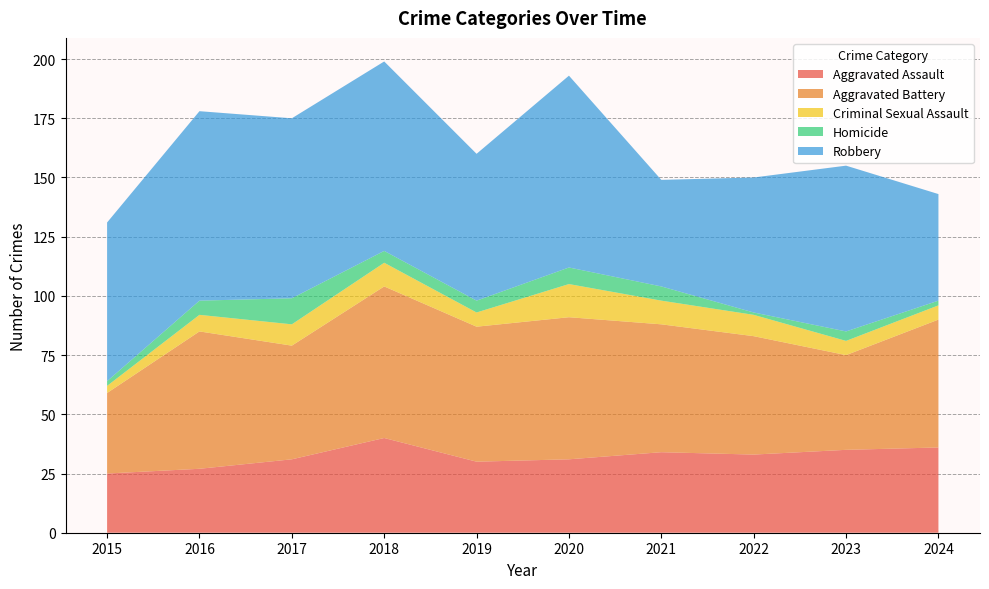

Reading left to right, list all the values displayed in this chart.

Aggravated Assault: 25	27	31	40	30	31	34	33	35	36
Aggravated Battery: 34	58	48	64	57	60	54	50	40	54
Criminal Sexual Assault: 3	7	9	10	6	14	10	9	6	6
Homicide: 2	6	11	5	5	7	6	1	4	2
Robbery: 67	80	76	80	62	81	45	57	70	45